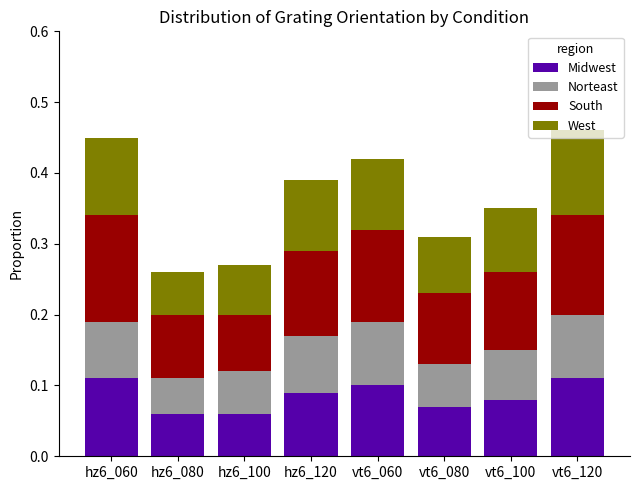

True or false: Midwest has a value of 0.1 at hz6_100.

True